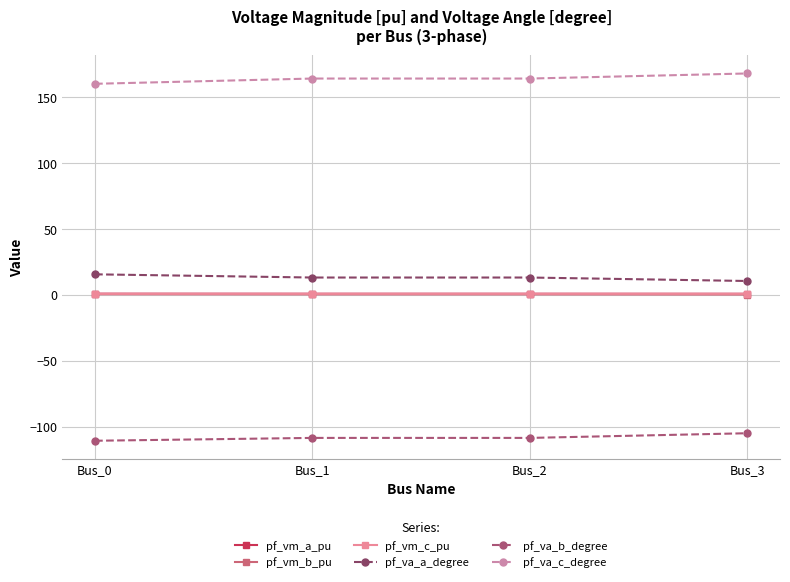

What is the value of the pf_va_a_degree point at the 2nd from the left?

13.2